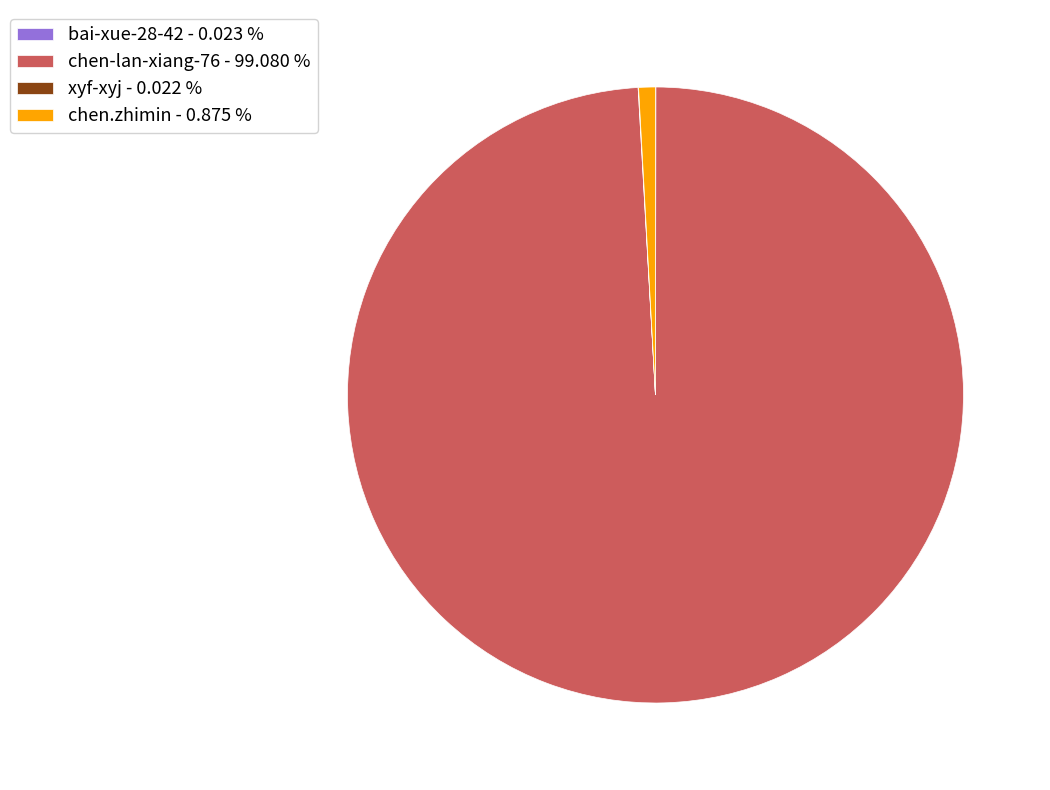

Which has a higher value, chen.zhimin or chen-lan-xiang-76?

chen-lan-xiang-76